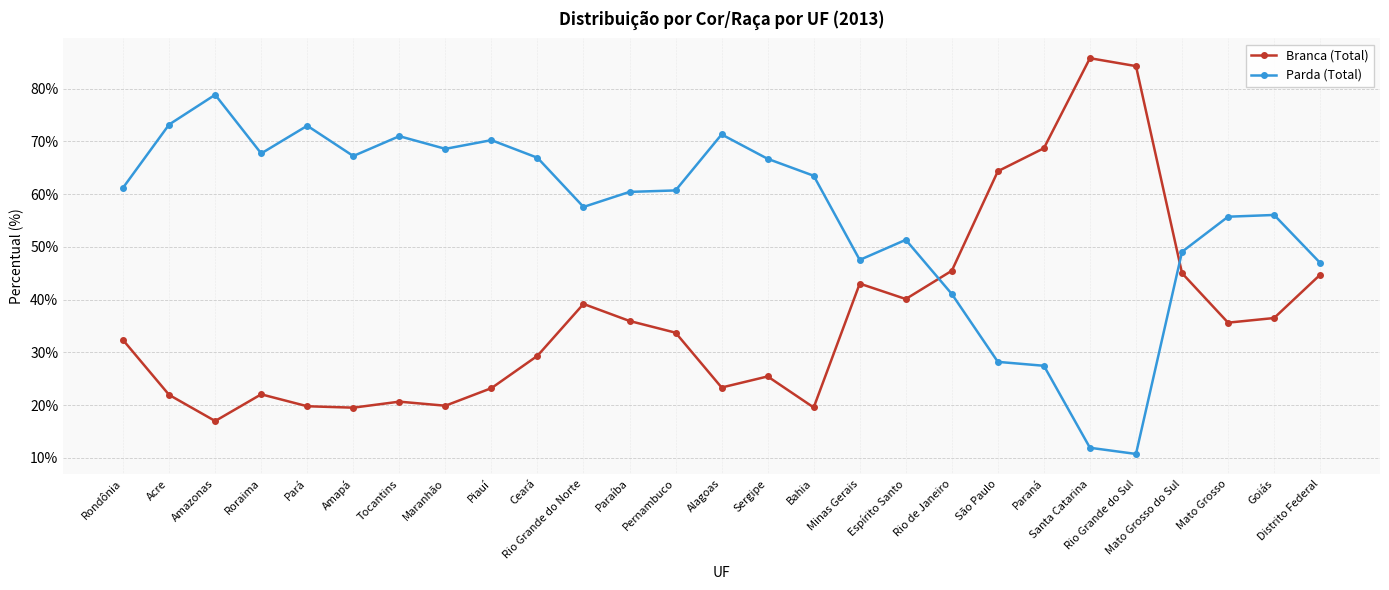

What is the difference between the maximum and minimum values in the Parda (Total) series?

68.1